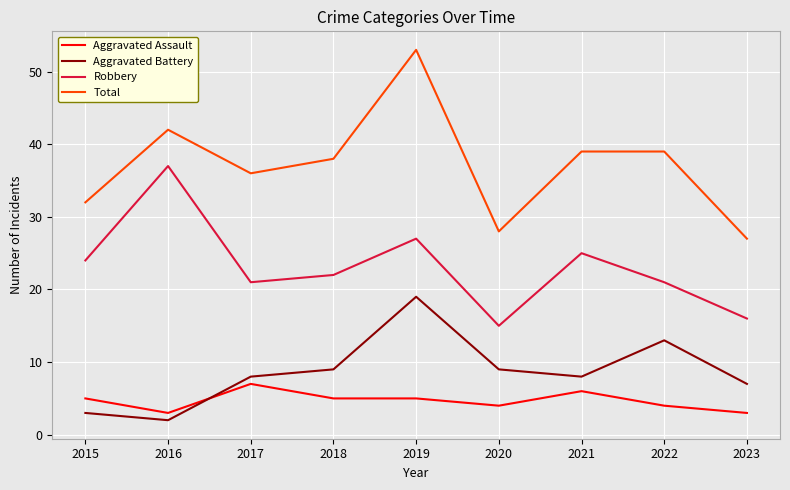

Reading left to right, what are all the values shown in this chart?

Aggravated Assault: 2015=5	2016=3	2017=7	2018=5	2019=5	2020=4	2021=6	2022=4	2023=3
Aggravated Battery: 2015=3	2016=2	2017=8	2018=9	2019=19	2020=9	2021=8	2022=13	2023=7
Robbery: 2015=24	2016=37	2017=21	2018=22	2019=27	2020=15	2021=25	2022=21	2023=16
Total: 2015=32	2016=42	2017=36	2018=38	2019=53	2020=28	2021=39	2022=39	2023=27